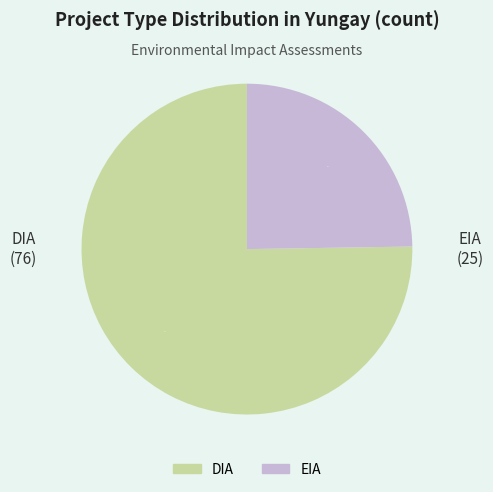

Count the number of slices in the pie.

2